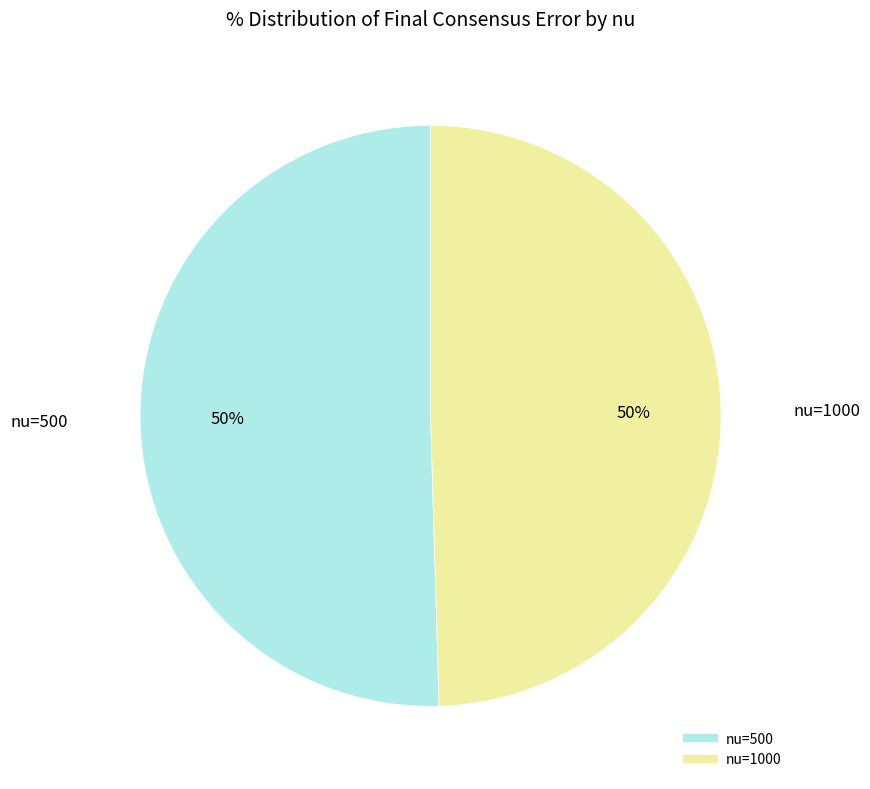

To the nearest percent, what is the average slice percentage?

50%